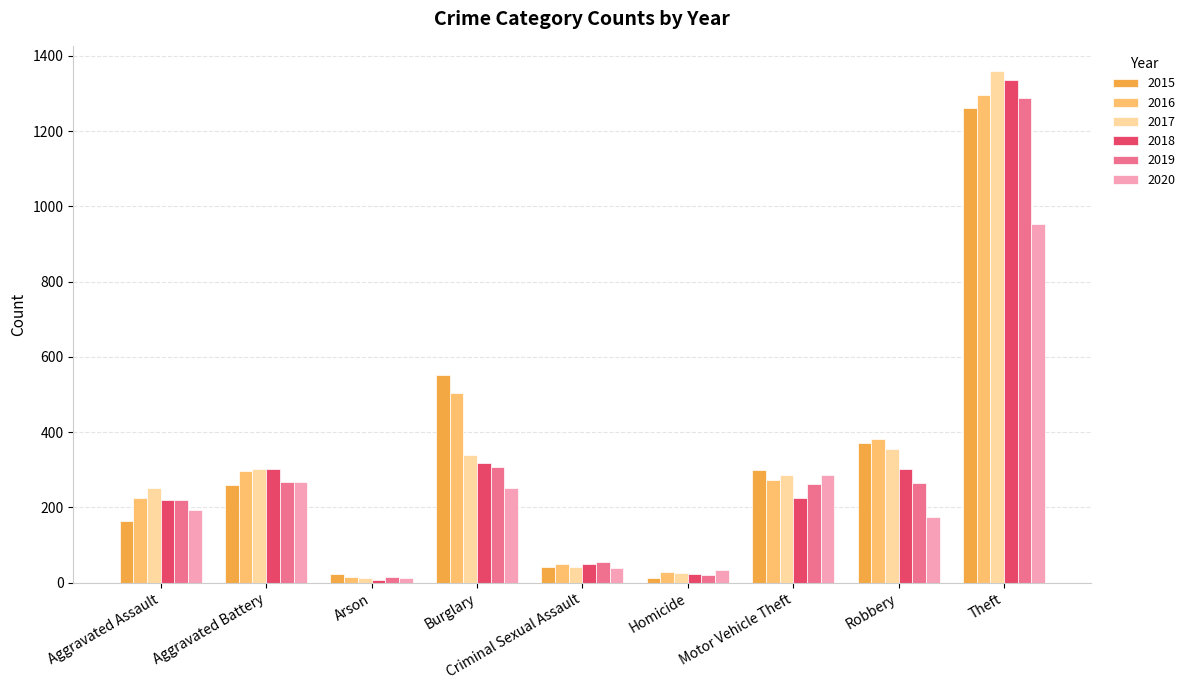

At which category is the sum across all series the highest?

Theft